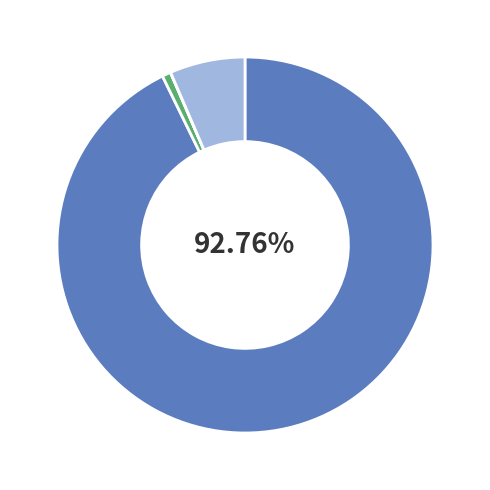

To the nearest percent, what is the difference between the largest and smallest slice percentages?

93%